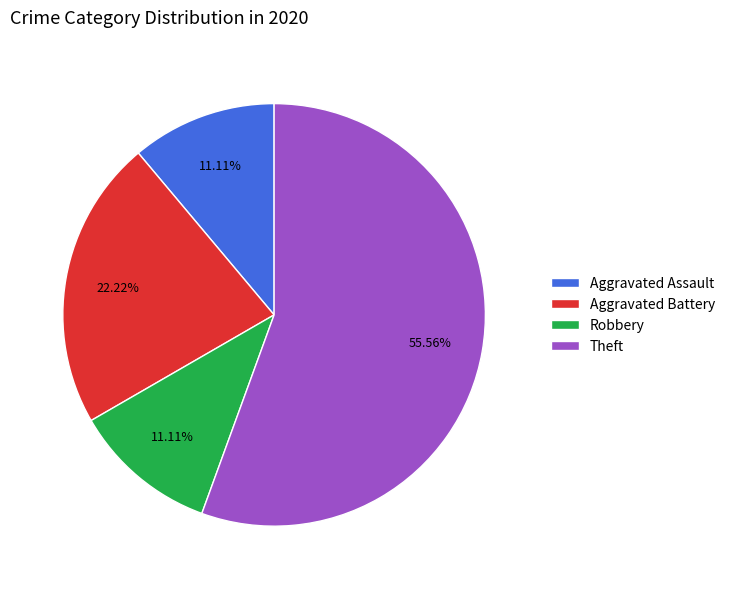

To the nearest percent, what percentage of the pie is Theft?

56%